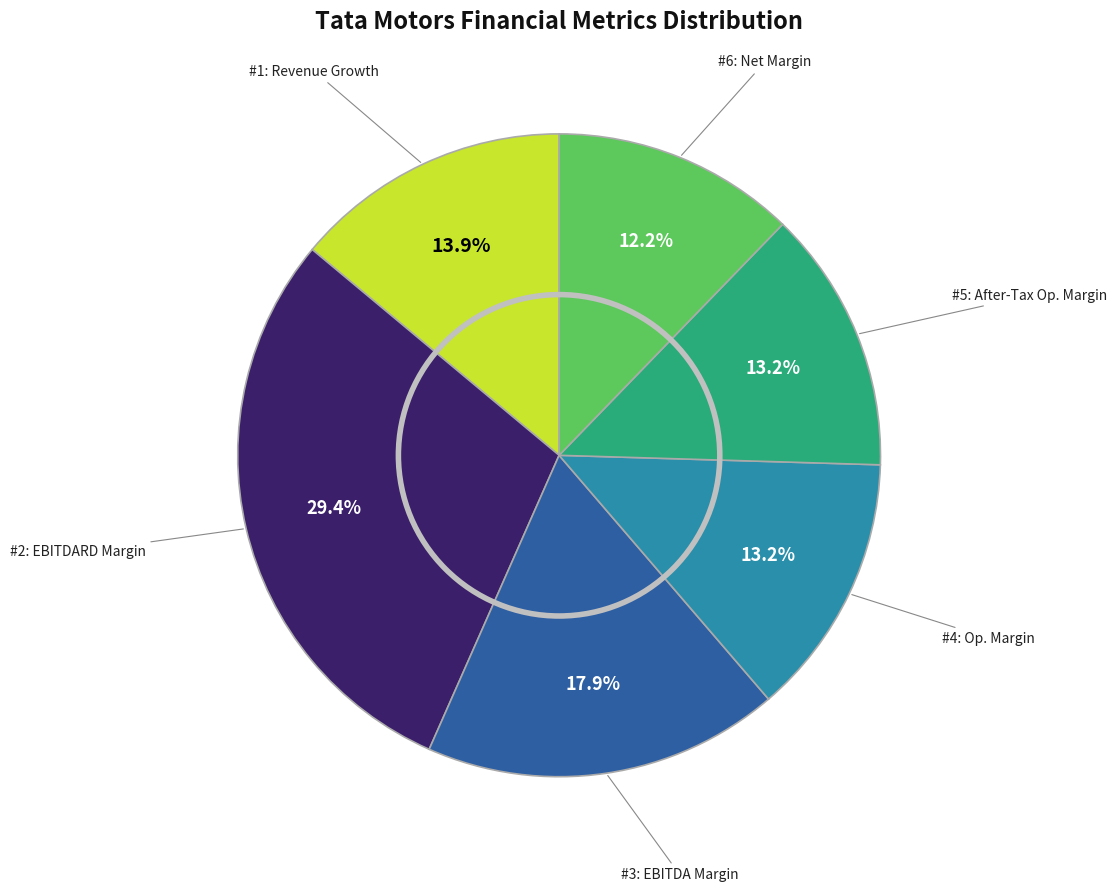

Does any single category account for the majority?

No